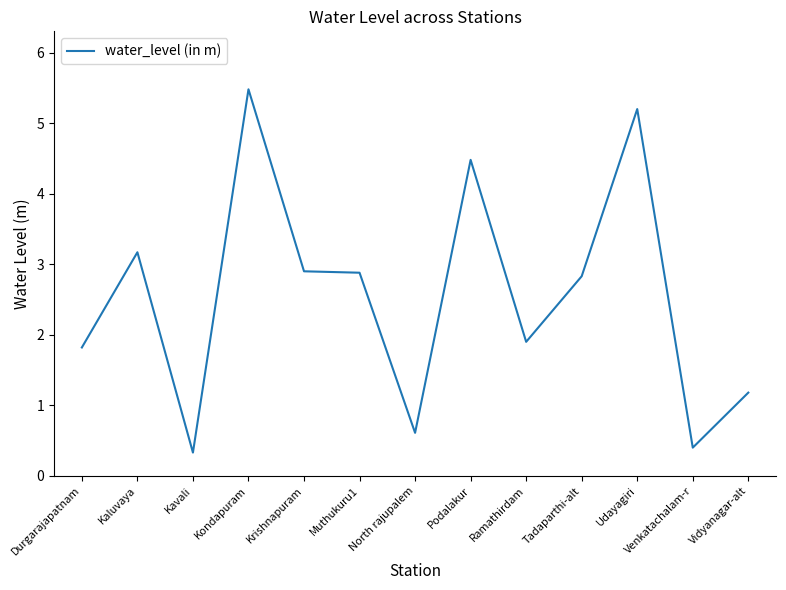

What is the maximum value shown in the chart?

5.5